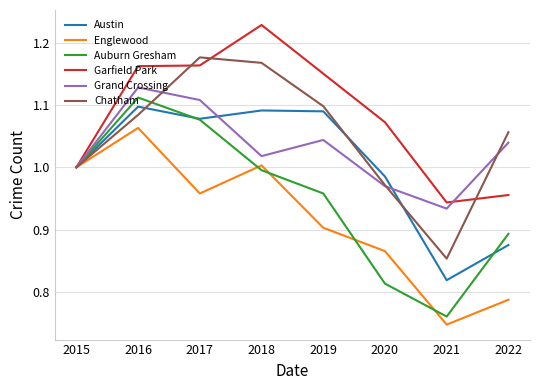

Which series has the widest spread of values?

Auburn Gresham